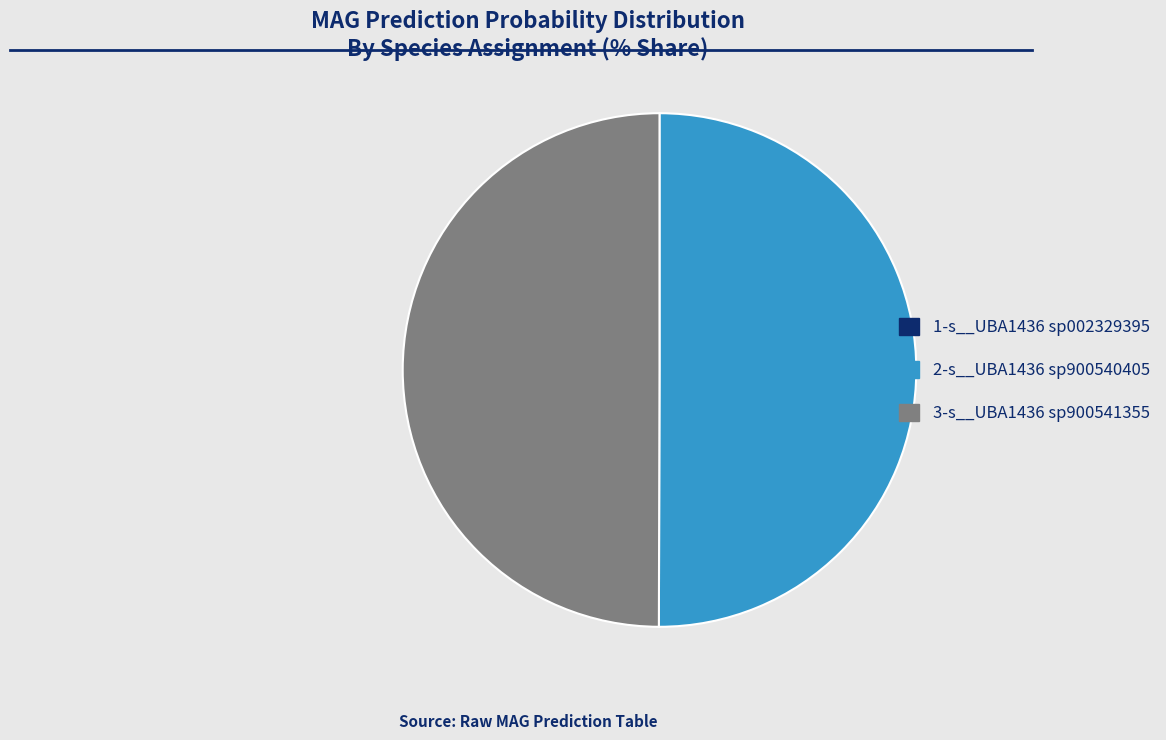

Approximately how many times larger is the value at 2-s__UBA1436 sp900540405 compared to 3-s__UBA1436 sp900541355?

1.0